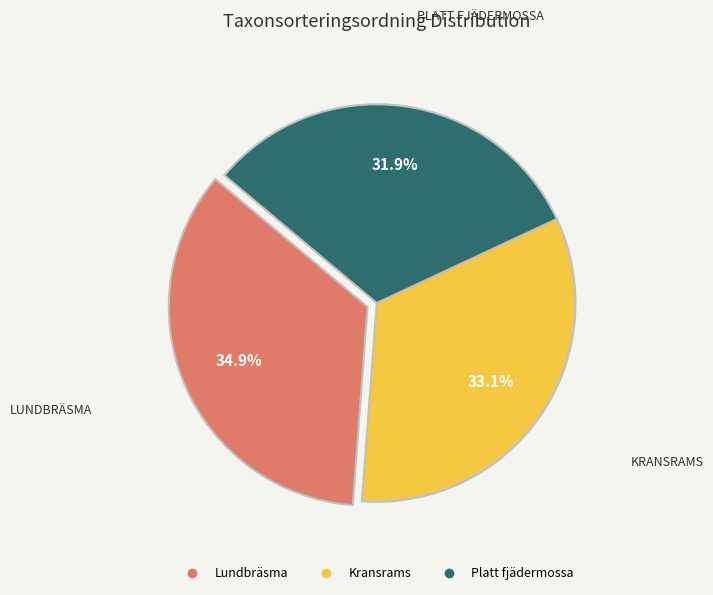

How many slices are in this pie chart?

3